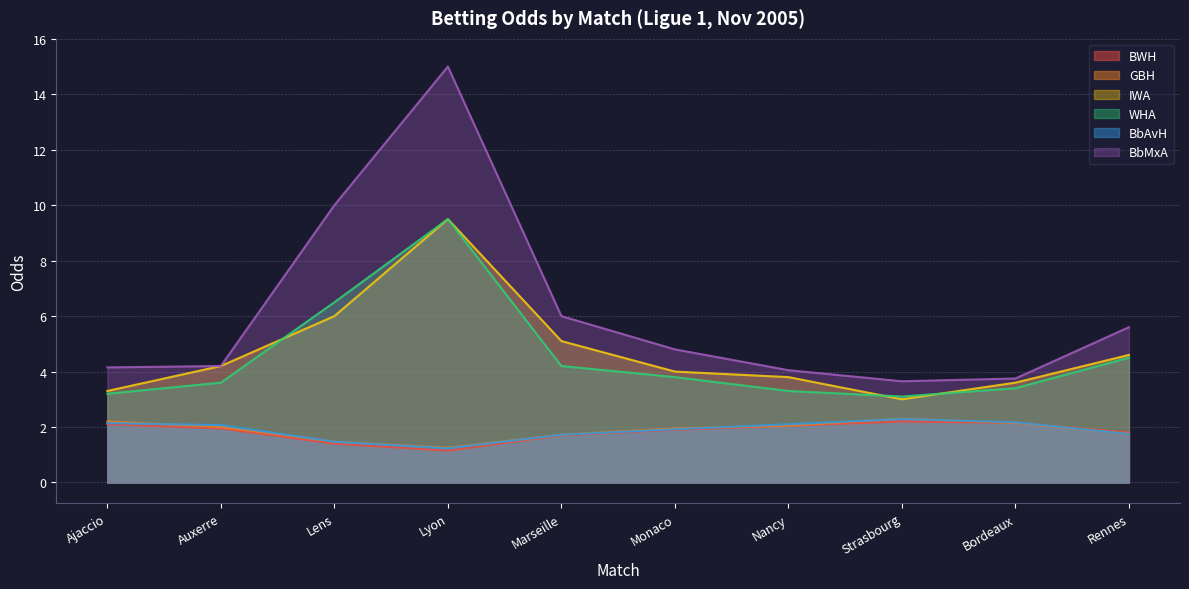

At which category is the sum across all series the highest?

Lyon